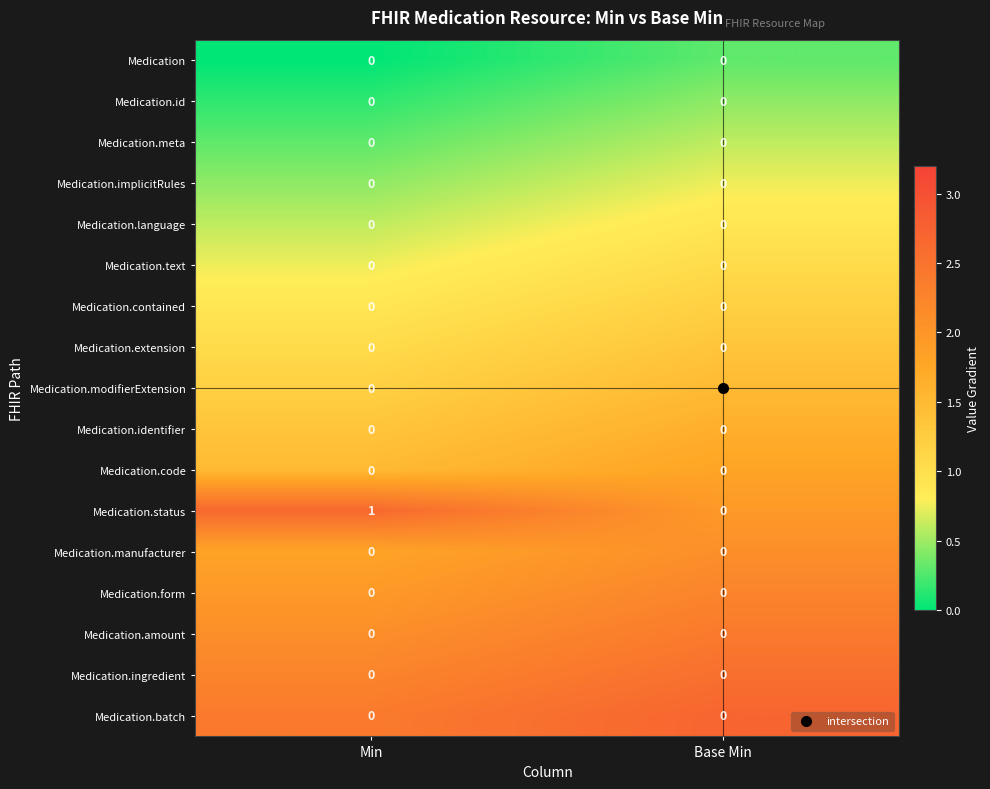

Which series has the largest total across all categories?

Medication.status